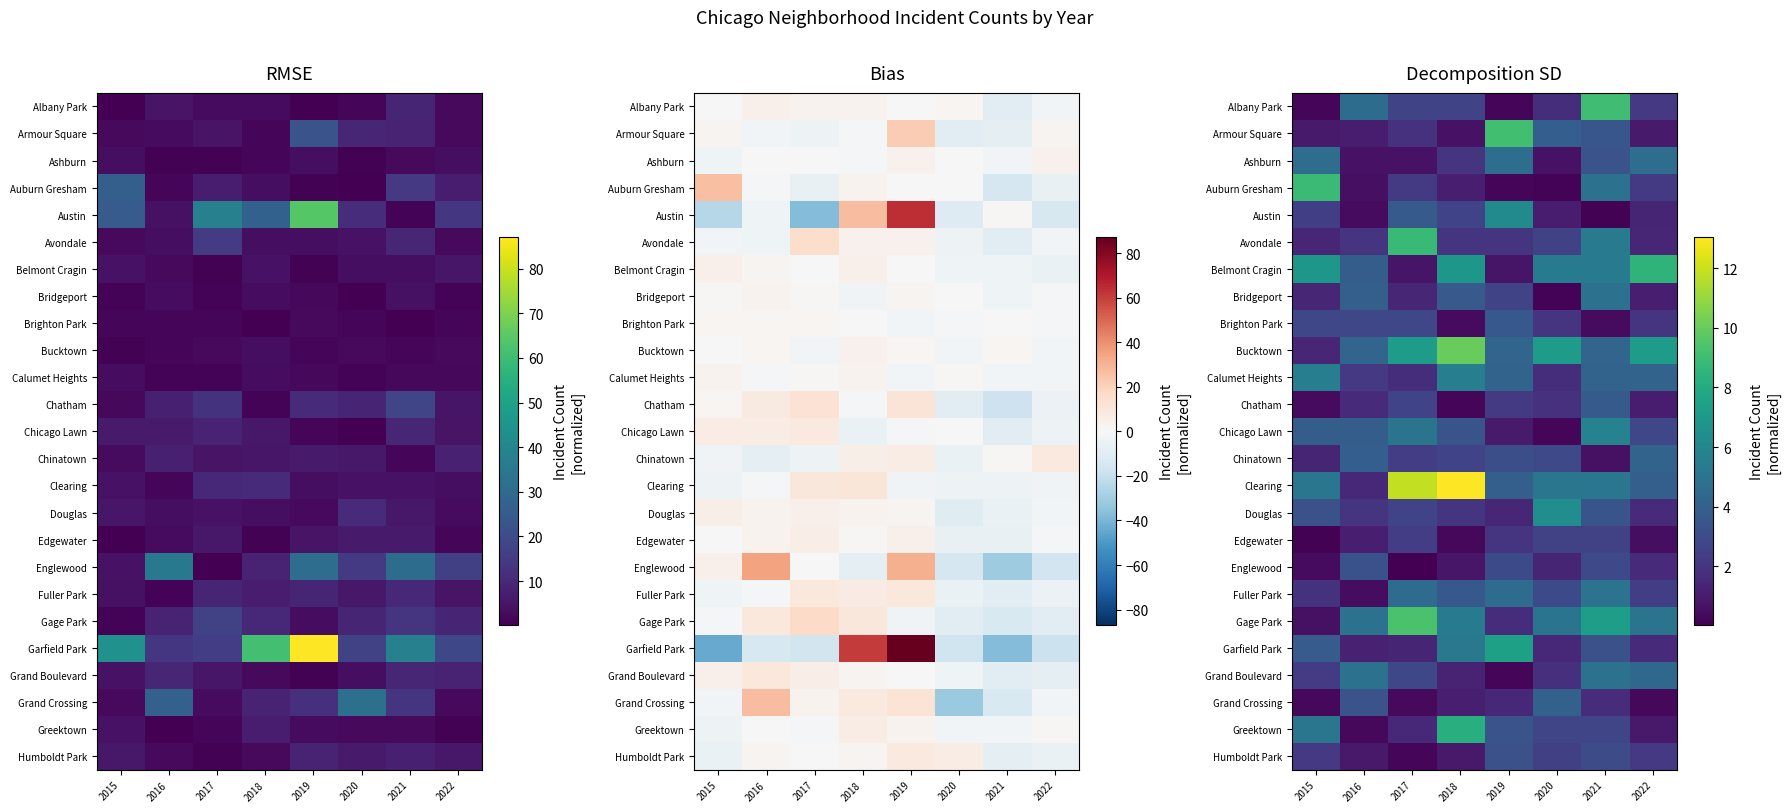

At how many categories does at least one series exceed 5?

7